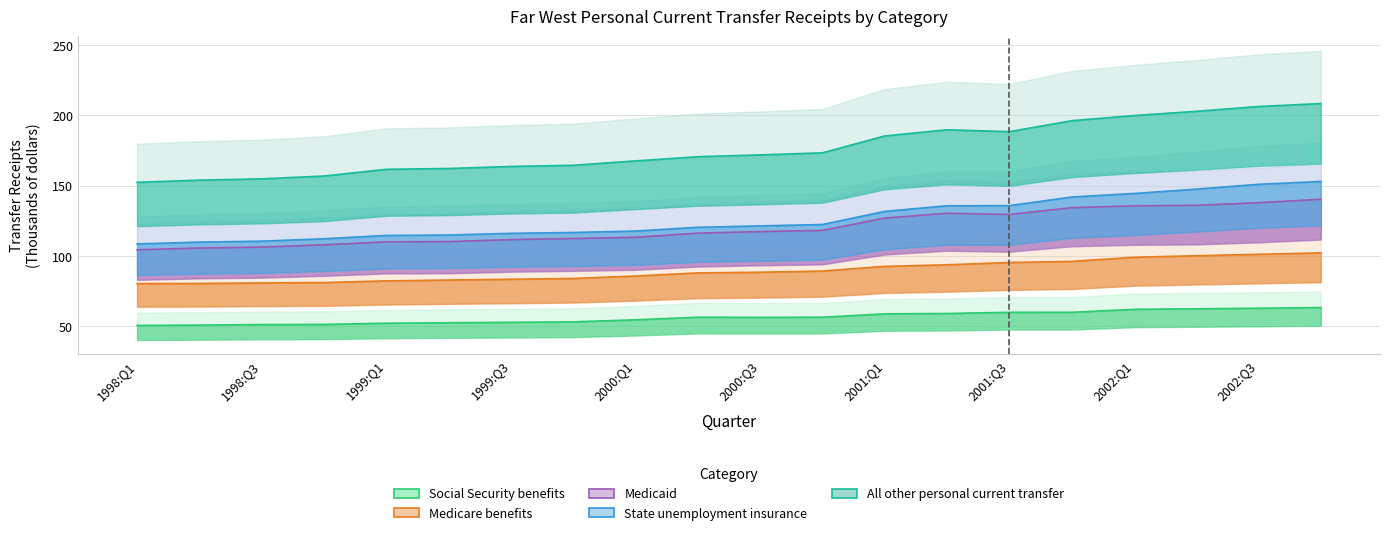

At which category is the sum across all series the highest?

2002:Q4